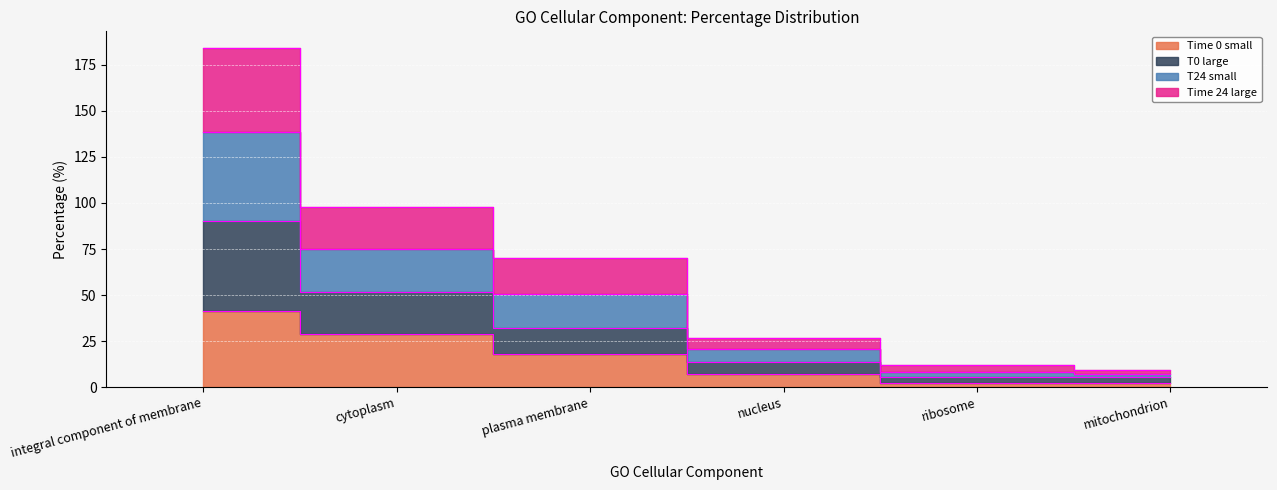

The value of T24 small at plasma membrane is 70.1. True or false?

True